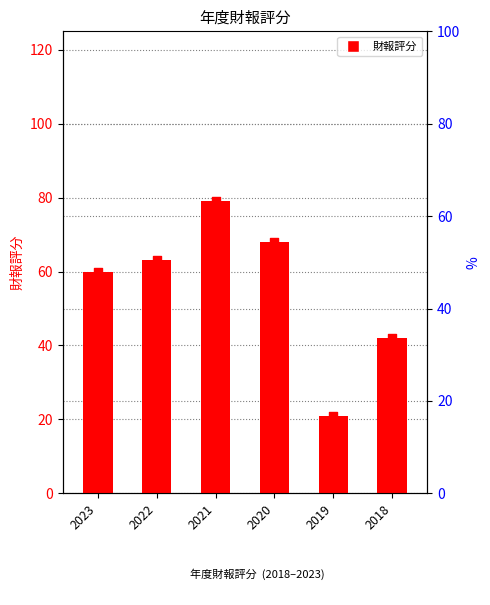

Which has a higher value, 2018 or 2020?

2020